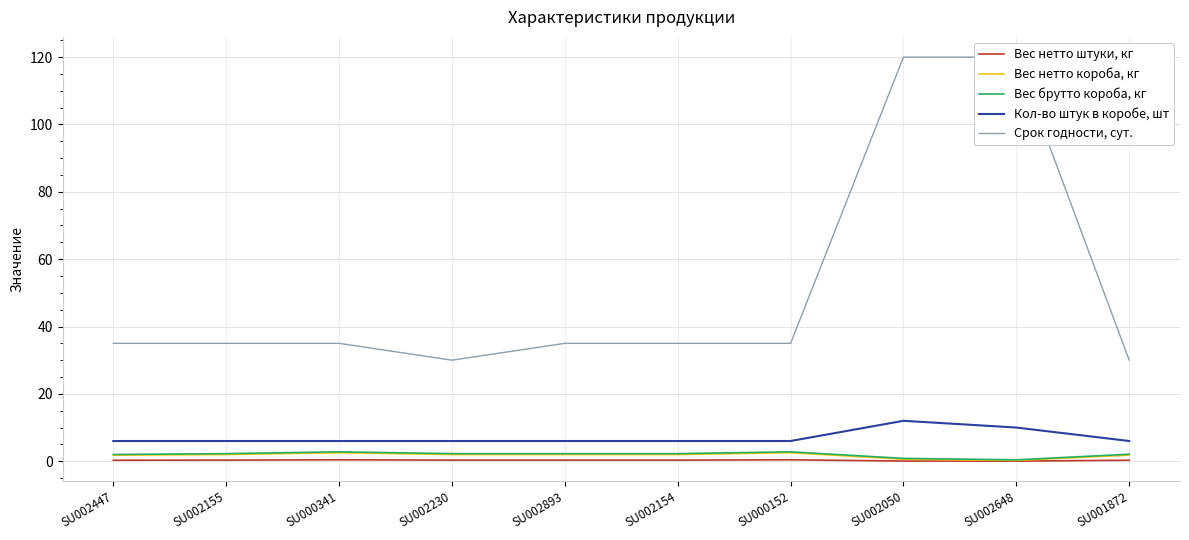

At which label is Кол-во штук в коробе, шт closest to 9?

SU002648